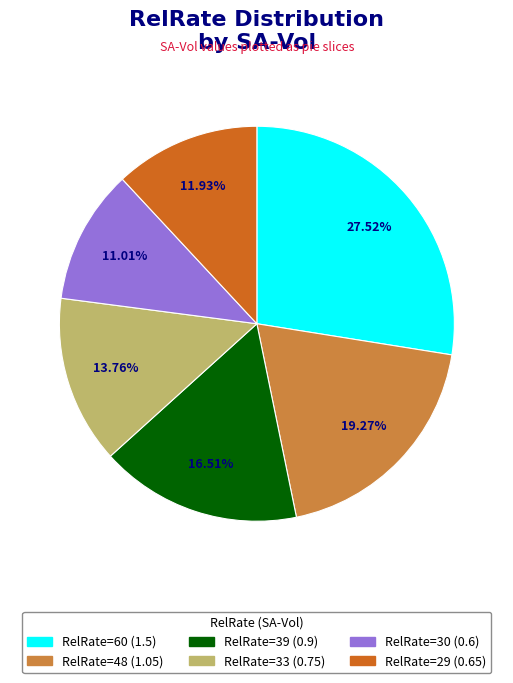

Is there a majority slice in this chart?

No